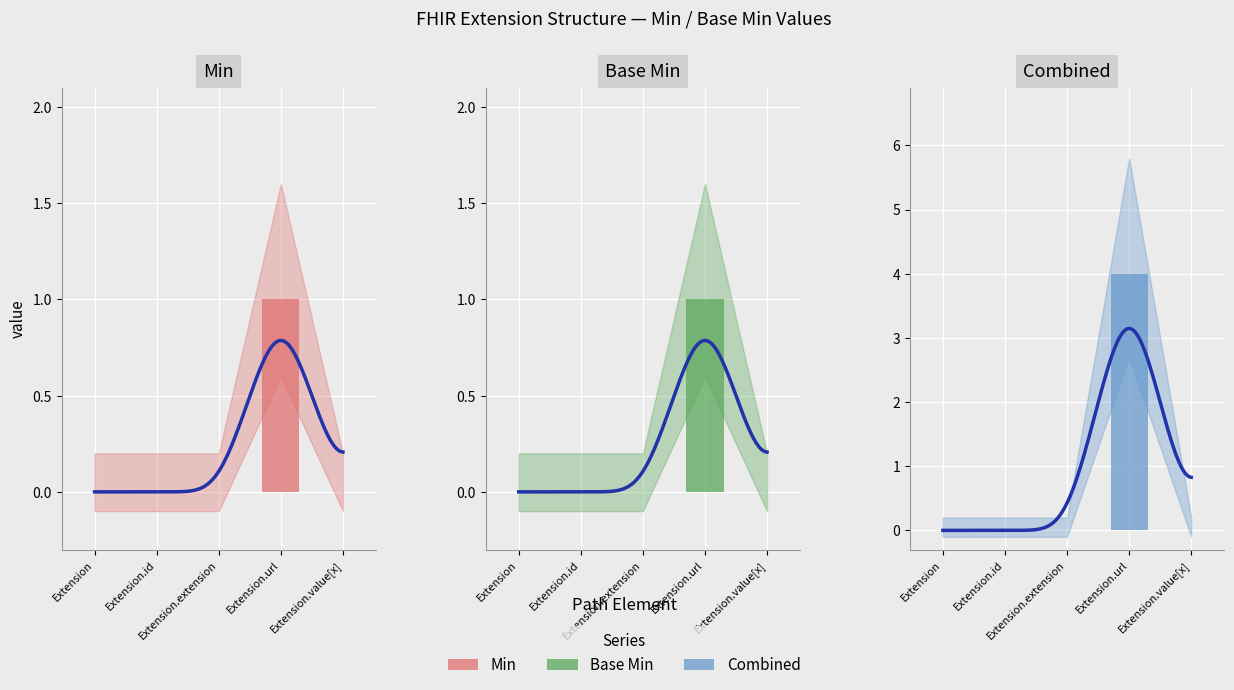

Between Extension.id and Extension, which is larger?

Extension.id